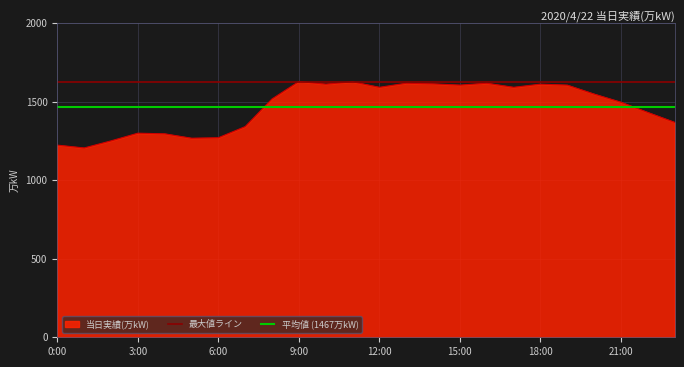

List the labels in order of value, smallest first.

1:00, 0:00, 2:00, 5:00, 6:00, 4:00, 3:00, 7:00, 23:00, 22:00, 21:00, 8:00, 20:00, 12:00, 17:00, 15:00, 19:00, 10:00, 18:00, 14:00, 13:00, 16:00, 11:00, 9:00